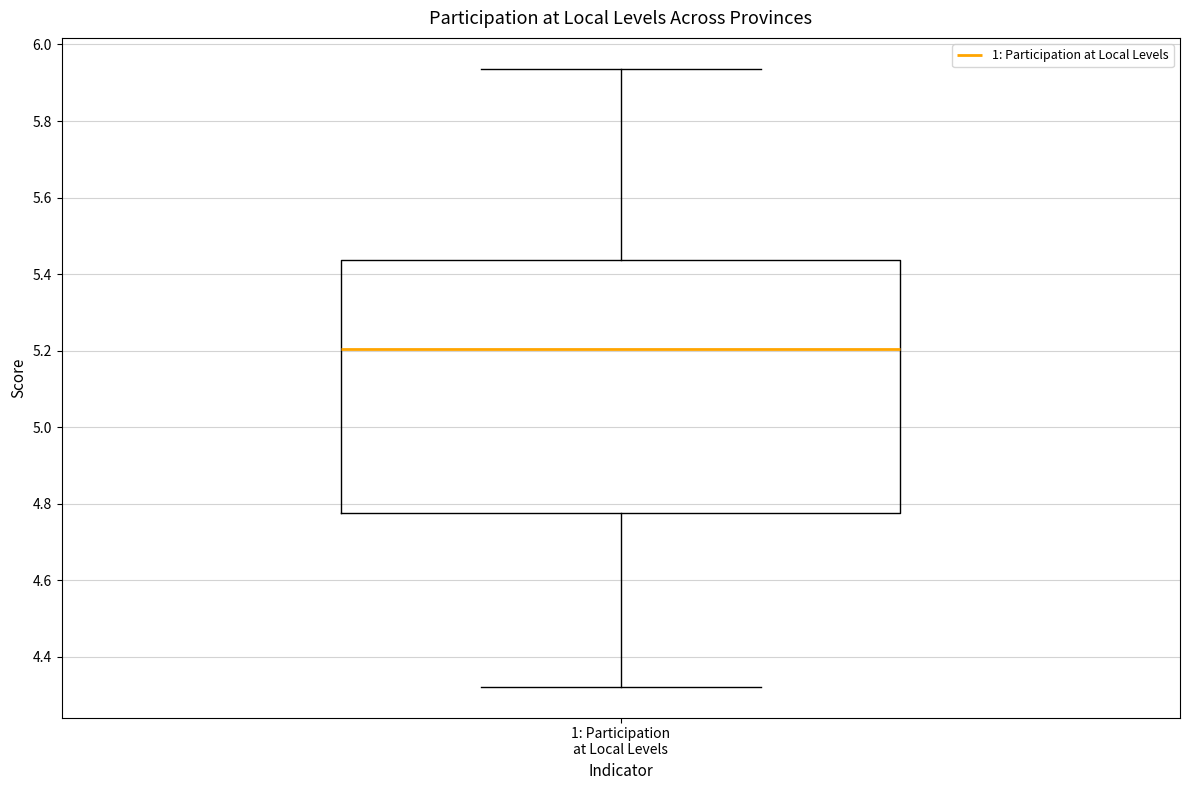

Transcribe this box plot: give where the median line is, the range the box spans, and where the two whiskers end, as read against the y-axis. The values are not printed on the chart, so give them approximately, as read against the axis.

median 5.20, box 4.78 to 5.44, whiskers 4.32 to 5.94